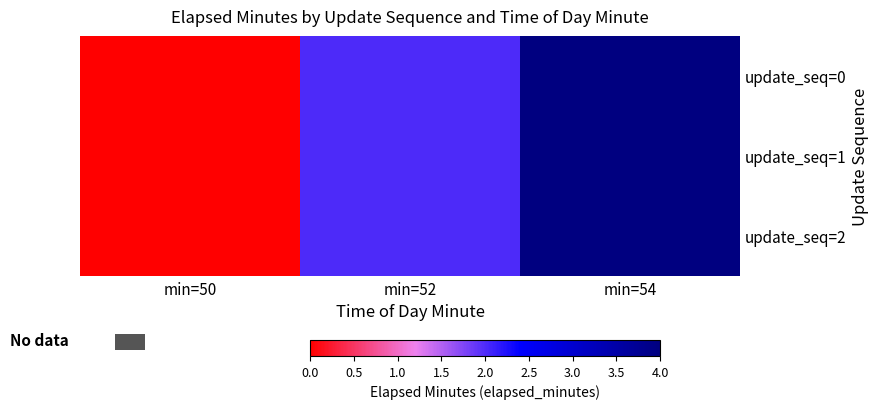

What is the sum of all update_seq=0 values?

6